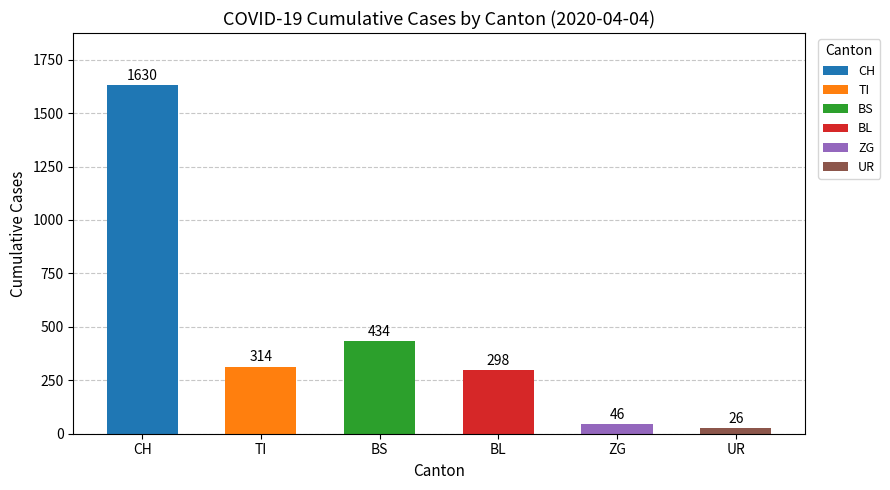

Rank the categories by value from lowest to highest.

UR, ZG, BL, TI, BS, CH